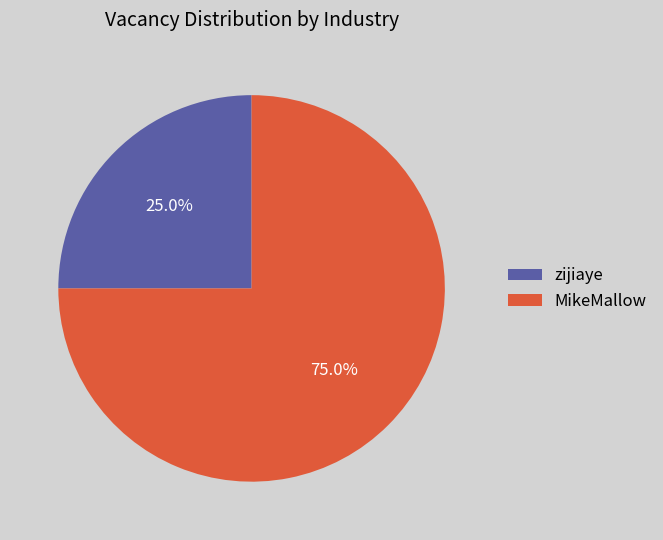

To the nearest percent, what portion does MikeMallow represent?

75%